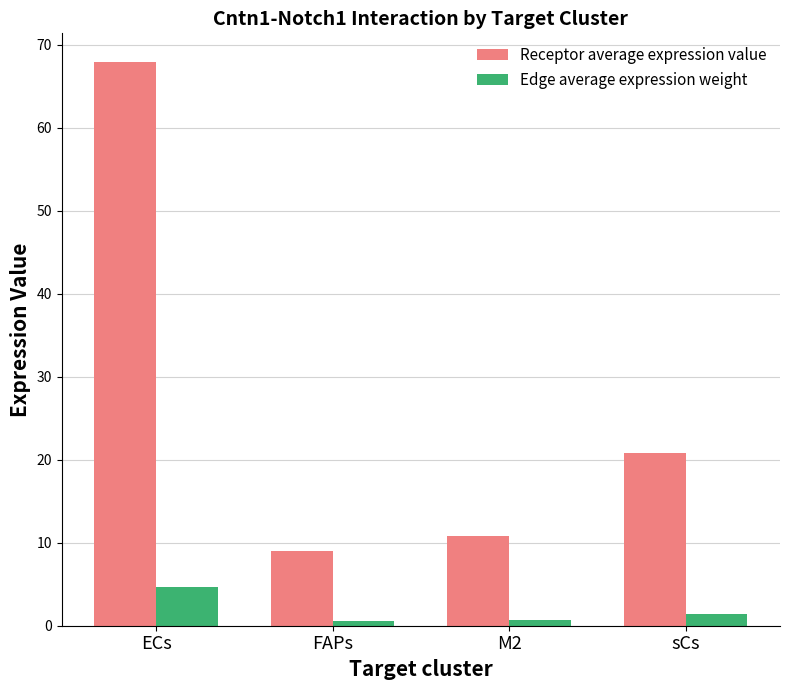

What is the difference between the maximum and minimum values in the Receptor average expression value series?

59.0